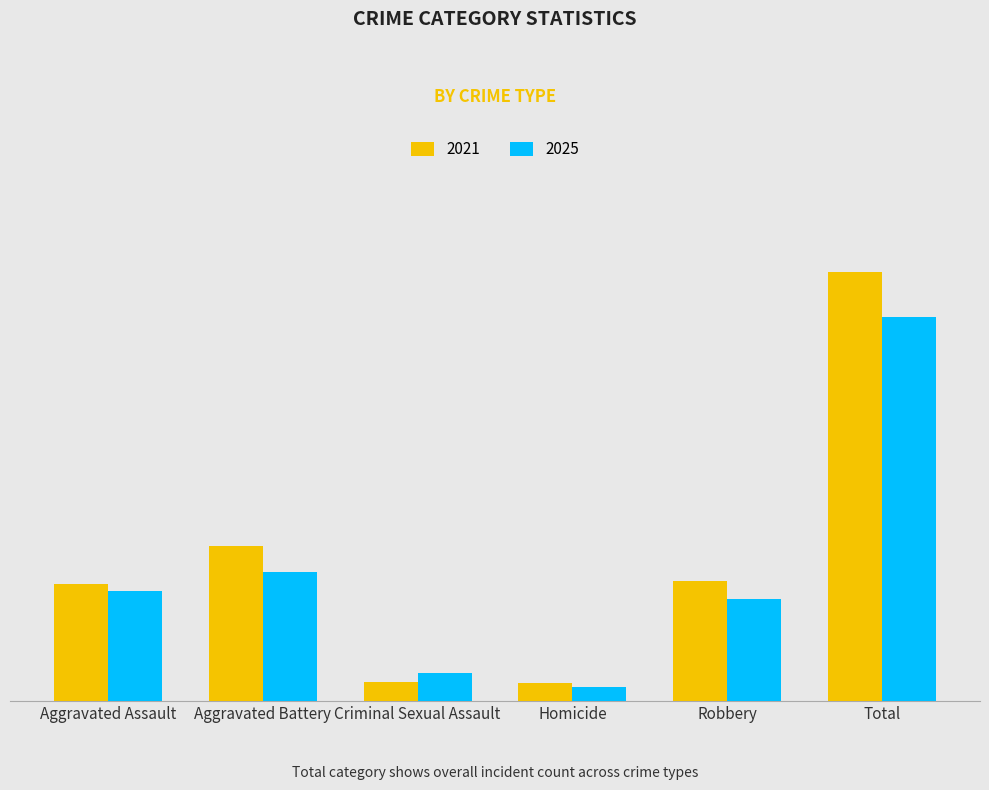

Which series has the largest total across all categories?

2021